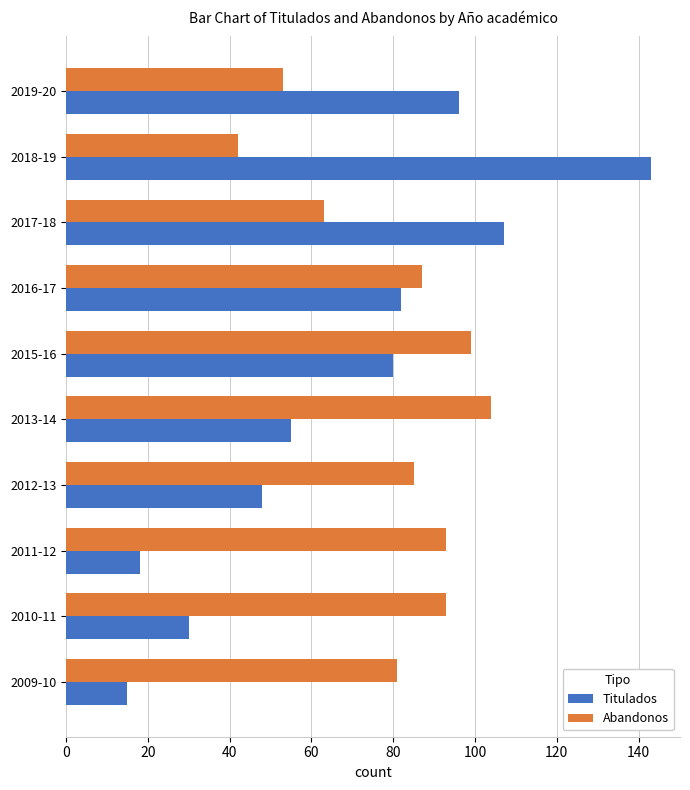

At 2012-13, list the series in order from smallest to largest.

Titulados, Abandonos